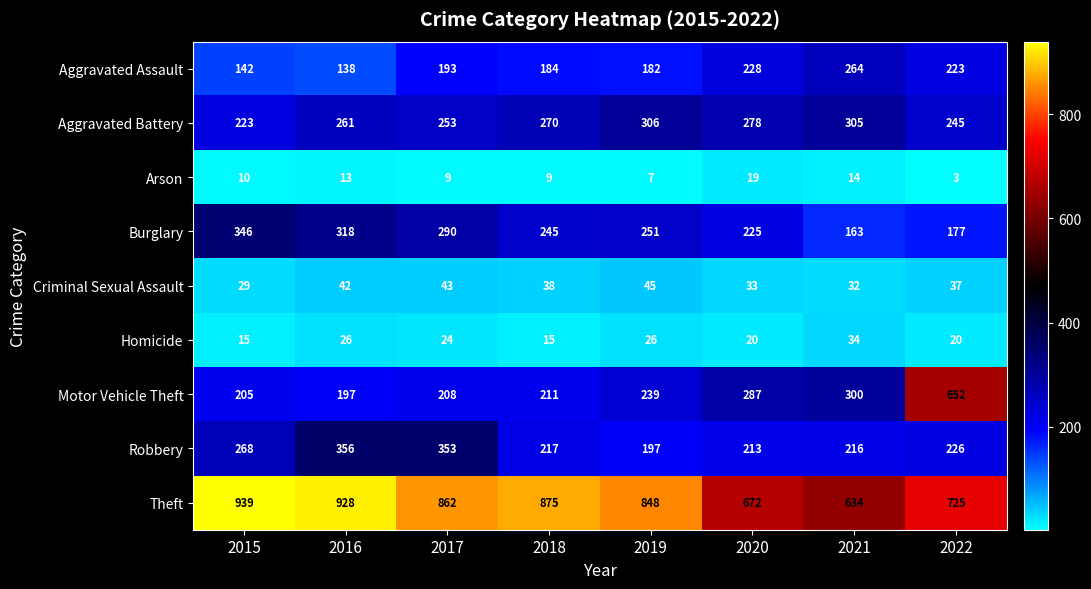

What is the total value across all series at 2016?

2279